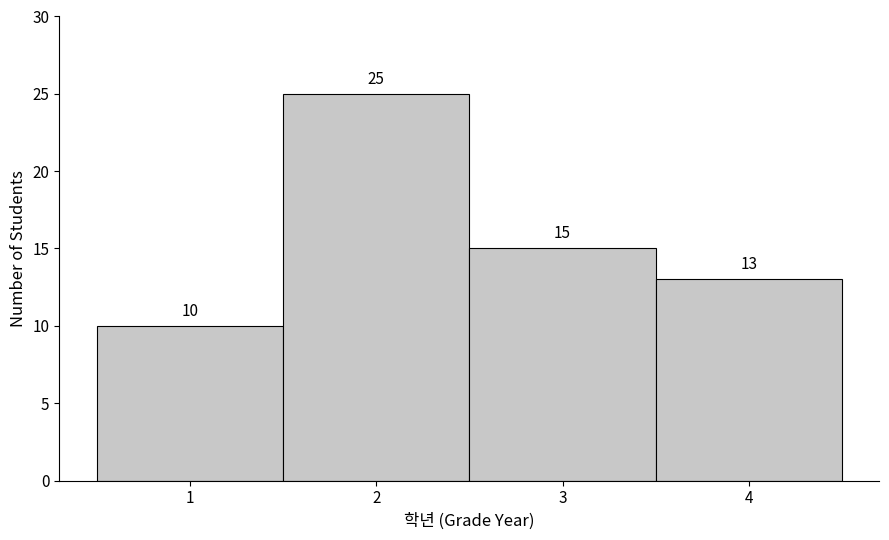

Which range on the x-axis has the tallest bar?

1.5 to 2.5